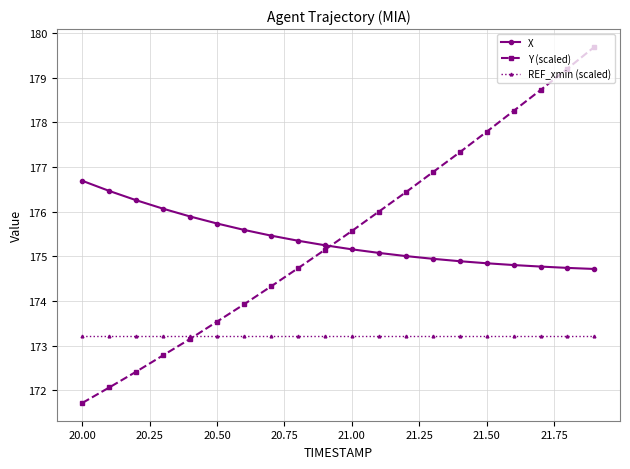

Does the chart display data point markers on the line(s)?

Yes